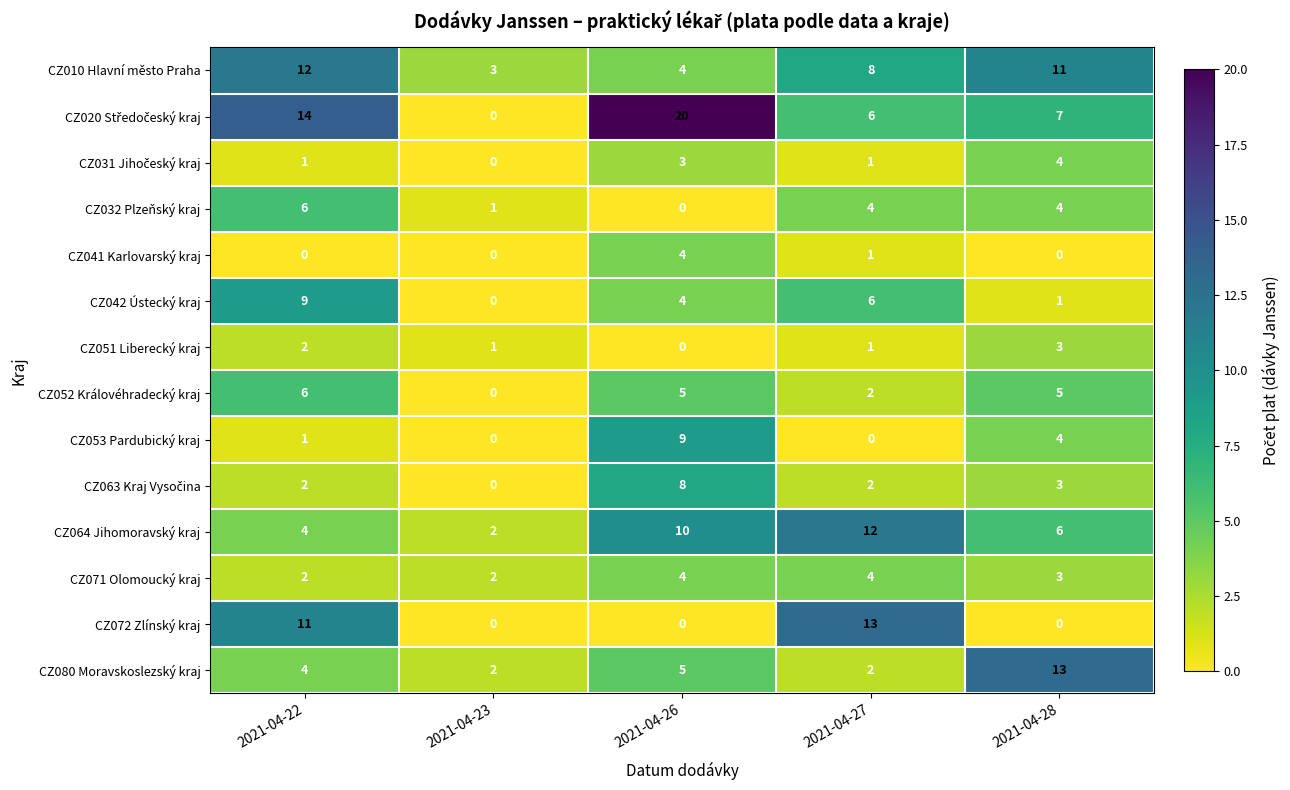

The value of CZ053 Pardubický kraj at 2021-04-26 is 15. True or false?

False